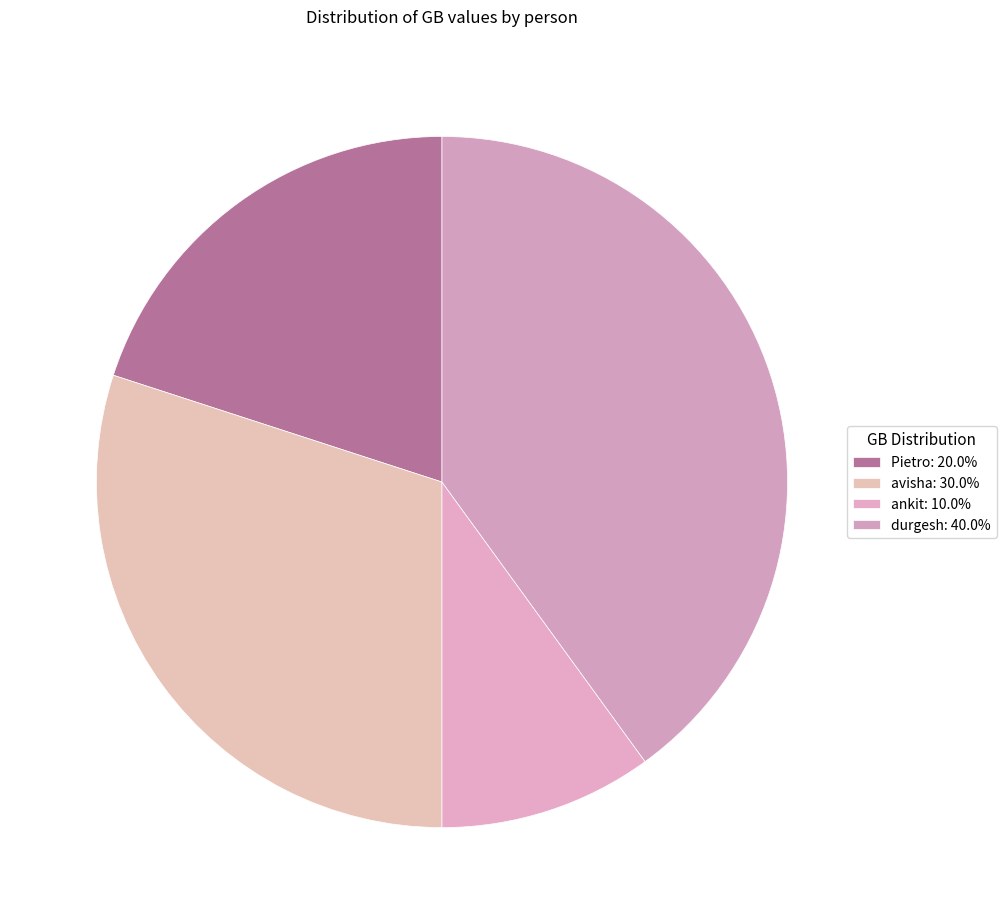

Which slice is the smallest?

ankit